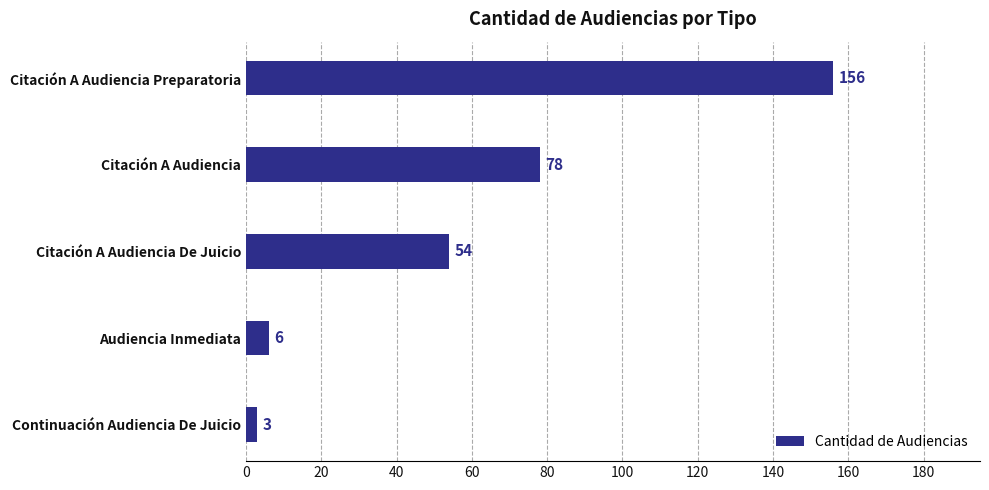

List the labels in order of value, smallest first.

Continuación Audiencia De Juicio, Audiencia Inmediata, Citación A Audiencia De Juicio, Citación A Audiencia, Citación A Audiencia Preparatoria